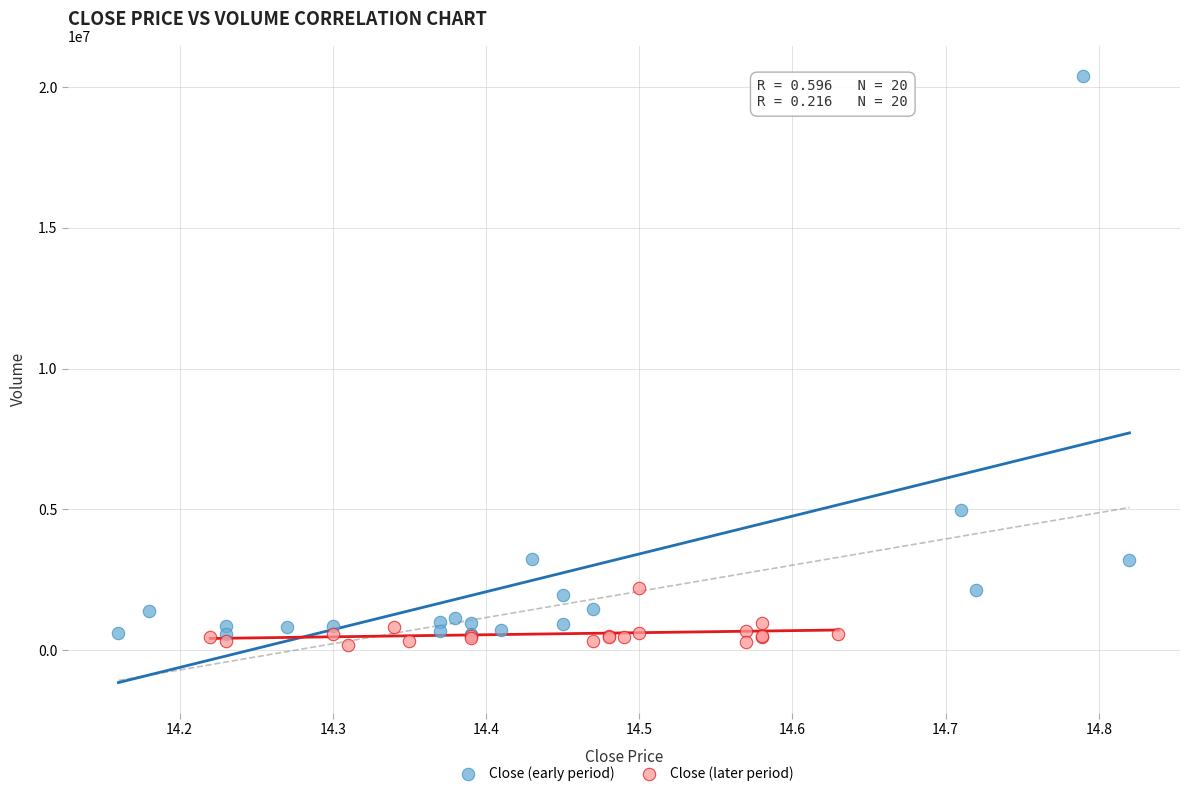

Which series has the widest spread of Y values?

Close (early period)